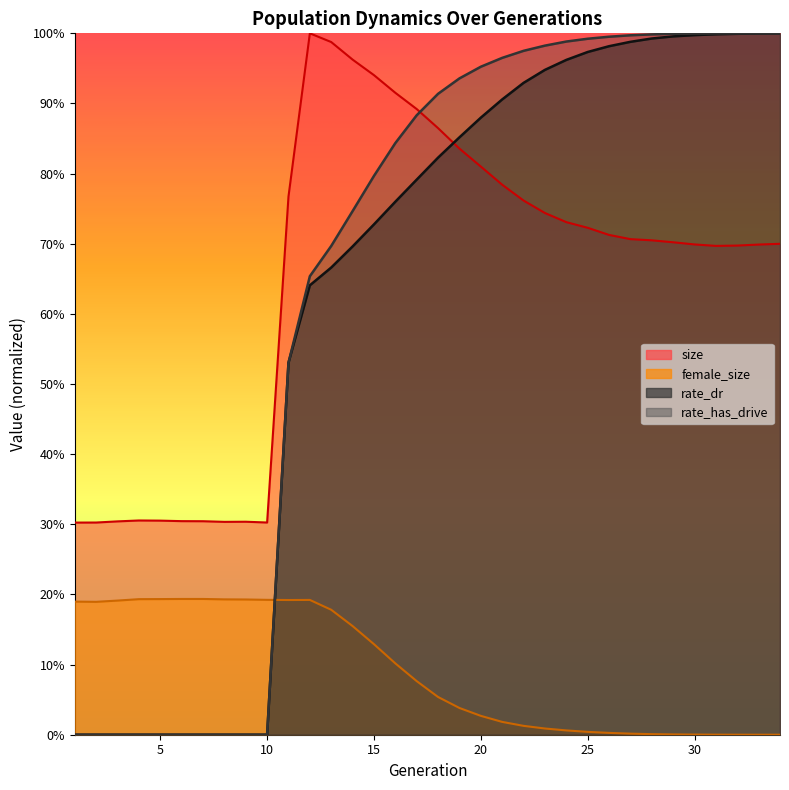

What is the total value across all series at 31?

2.7